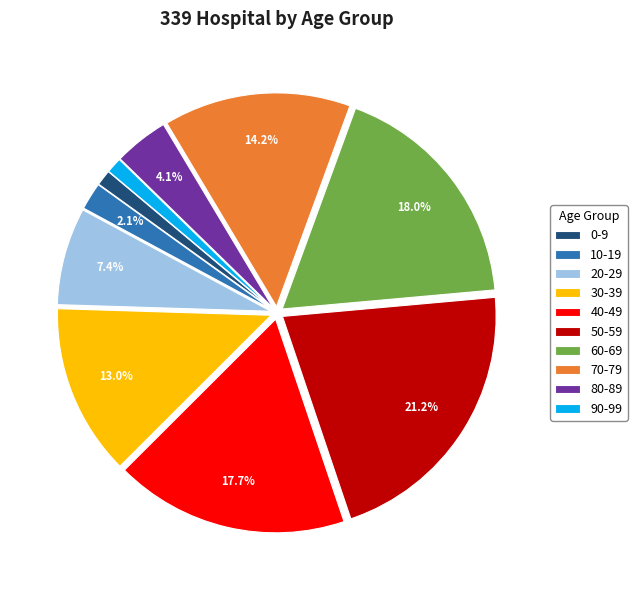

To the nearest percent, what is the difference between the 80-89 and 90-99 slice percentages?

3%